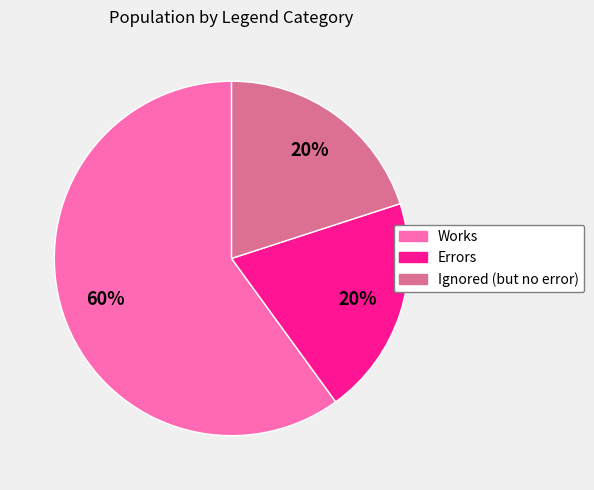

How many segments does this pie chart have?

3